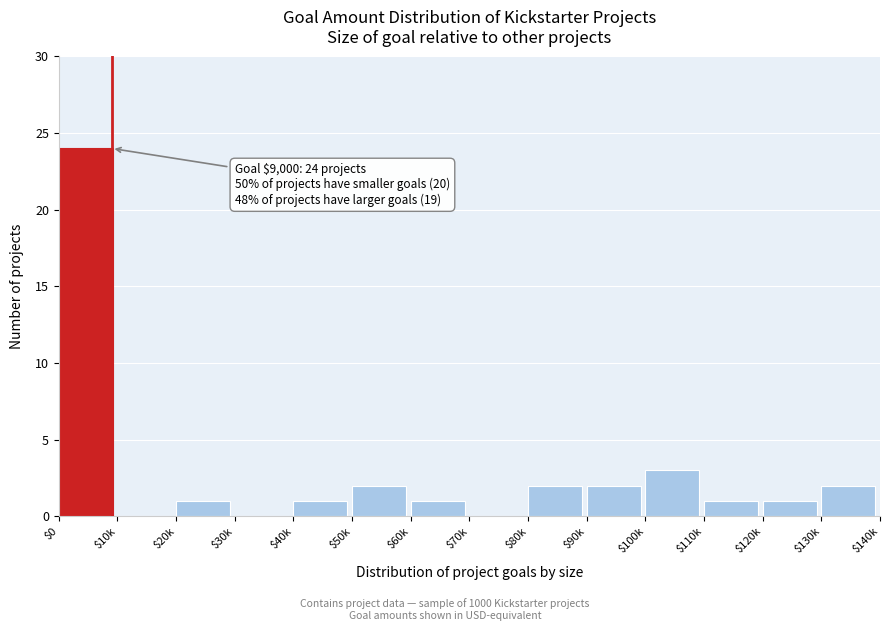

At which label is the value closest to 12?

$100k